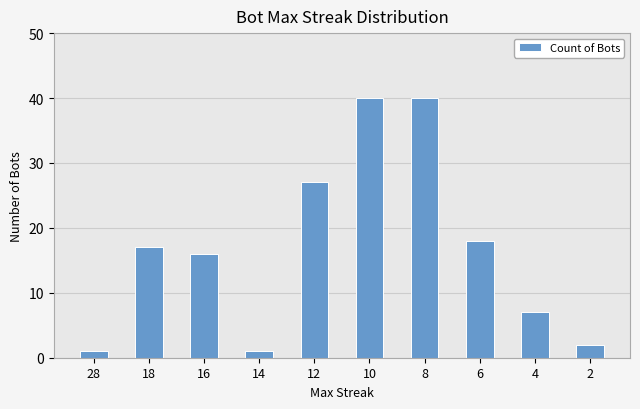

Is it true that the value at 4 is 7?

True